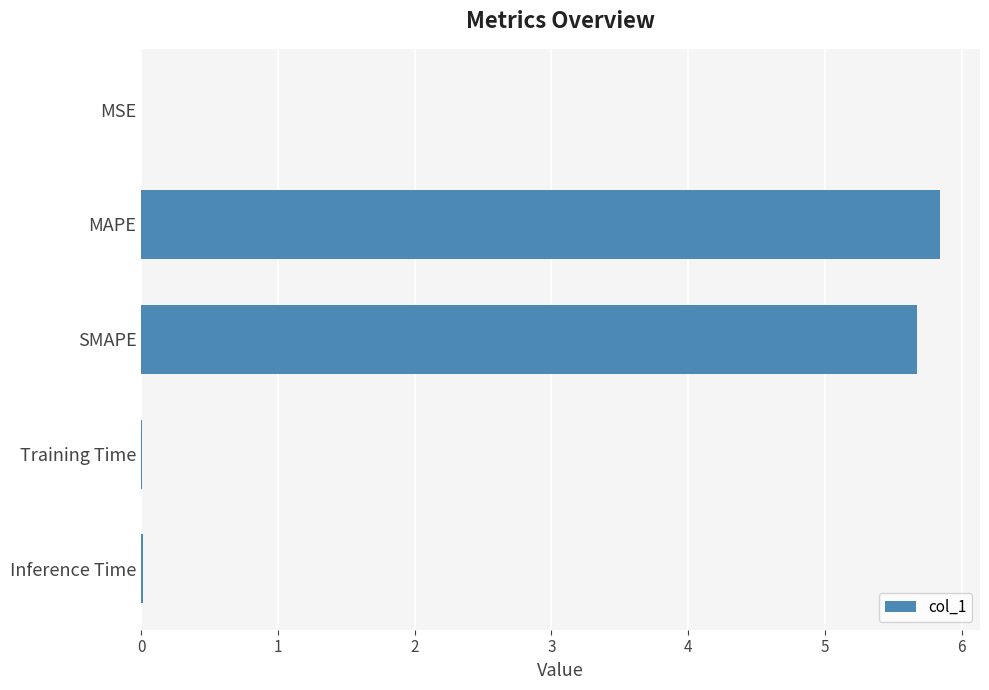

True or false: the data shows 0.0 at MSE.

True